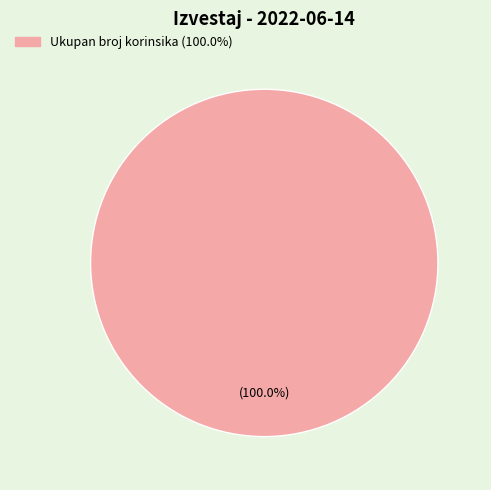

Is there a majority slice in this chart?

Yes